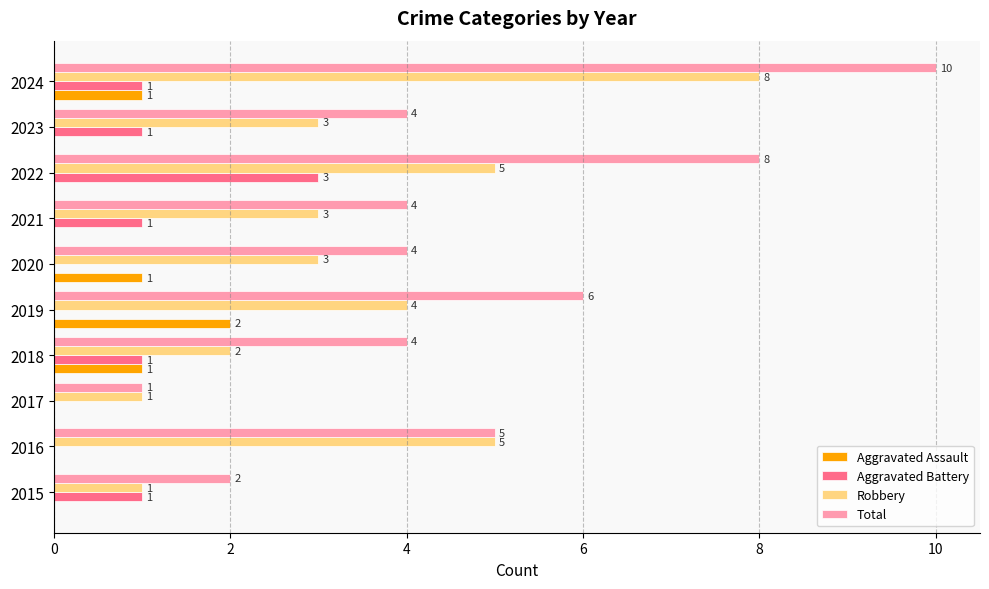

What is the sum of all Aggravated Assault values?

5